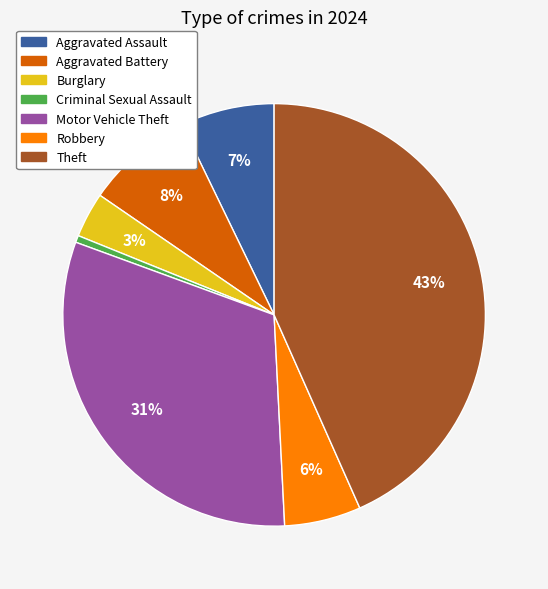

Is the sum of Aggravated Battery and Robbery greater than half?

No